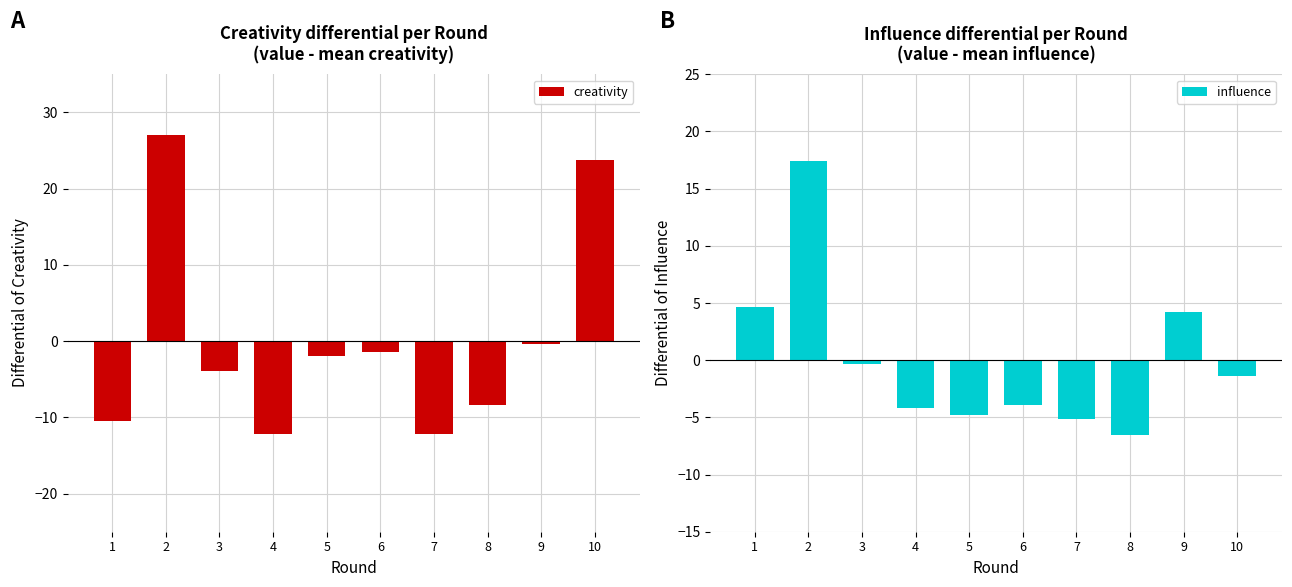

Reading right to left, list all the values displayed in this chart.

creativity: 23.8	-0.3	-8.4	-12.2	-1.4	-1.9	-12.1	-3.9	27.0	-10.4
influence: -1.4	4.2	-6.6	-5.2	-4.0	-4.8	-4.2	-0.4	17.4	4.6